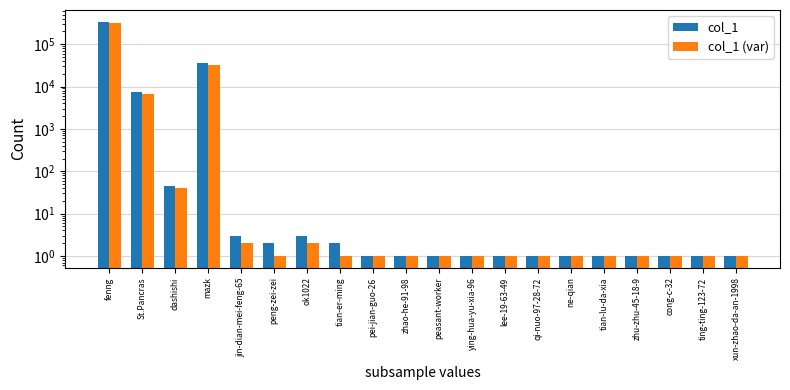

What is the value of the col_1 bar at the 9th from the left?

1